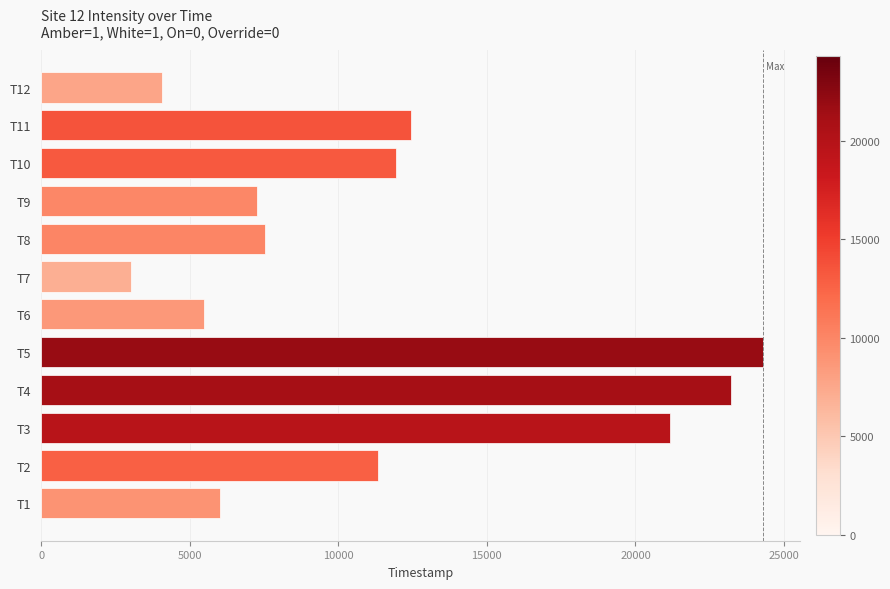

What is the sum of all values?

137777.7